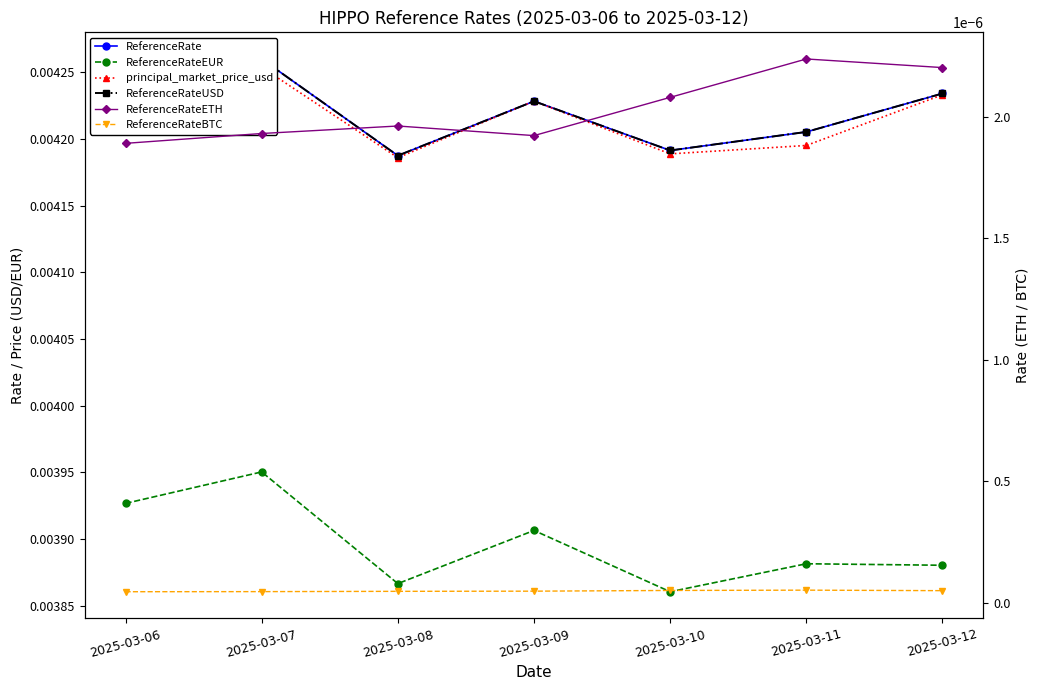

True or false: ReferenceRateUSD and ReferenceRateEUR cross at least once.

False